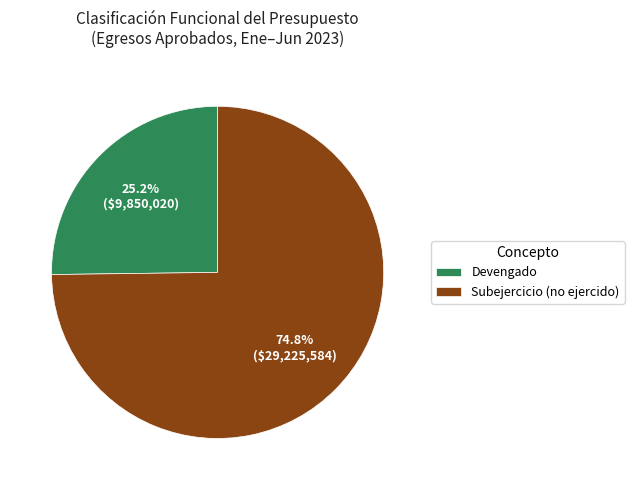

Which category has the smallest portion of the pie?

Devengado